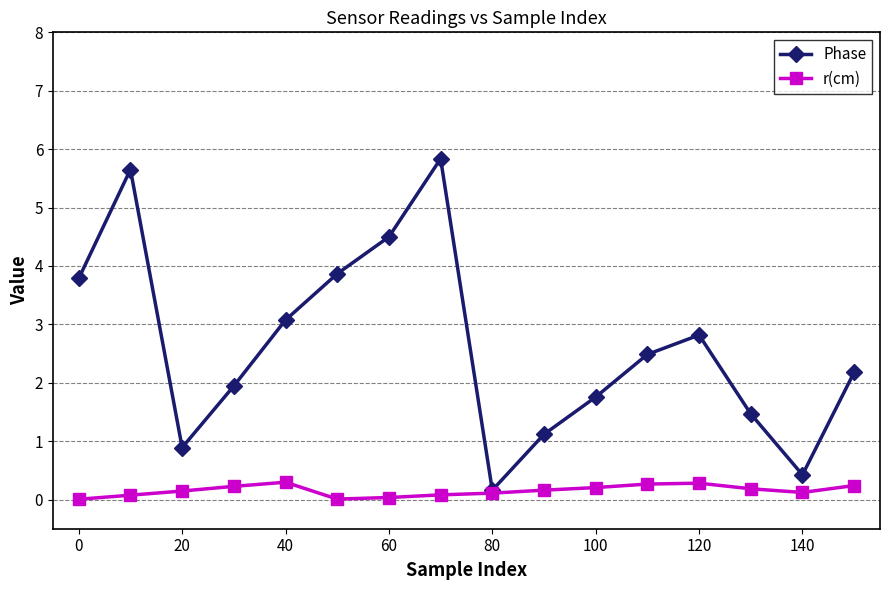

What is the value of the r(cm) point at the 12th from the left?

0.3